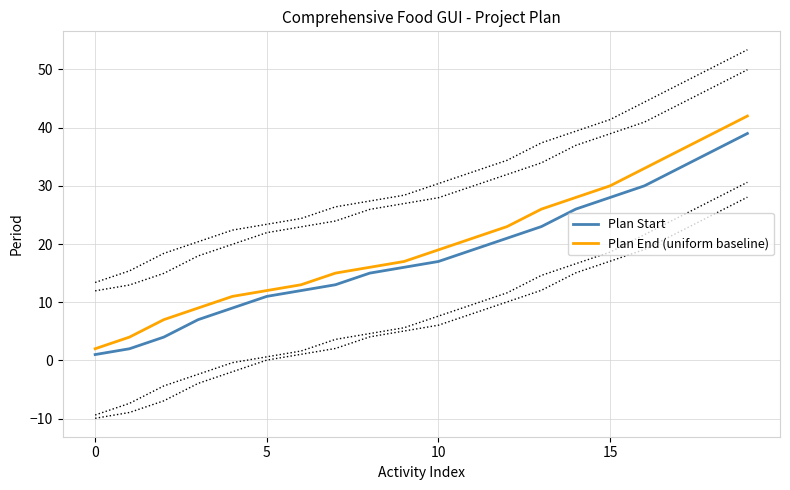

Is it true that Plan End (uniform baseline) equals 17 at 6?

False